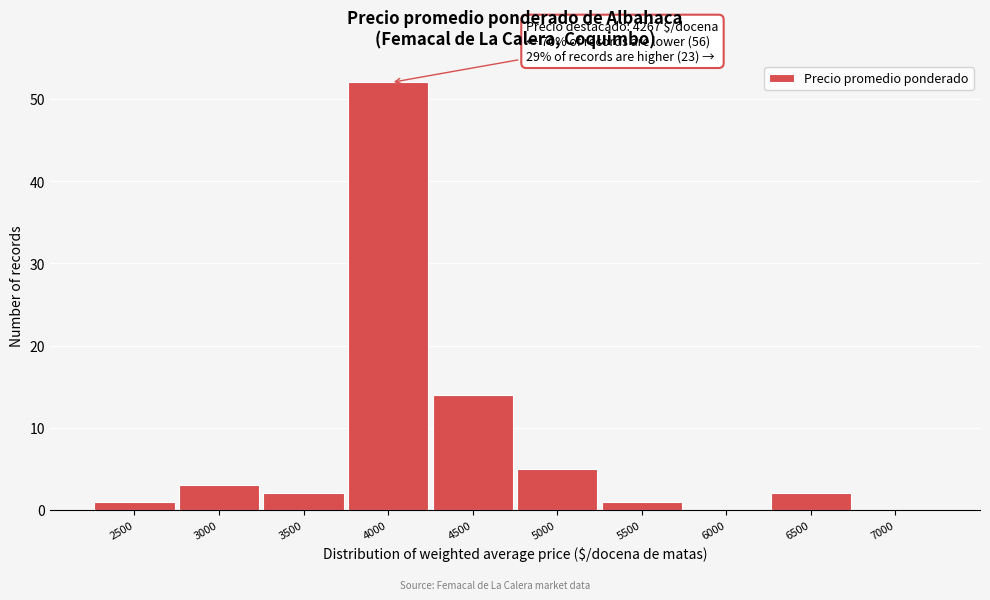

Reading left to right, what are all the values shown in this chart?

2500=1	3000=3	3500=2	4000=52	4500=14	5000=5	5500=1	6000=0	6500=2	7000=0